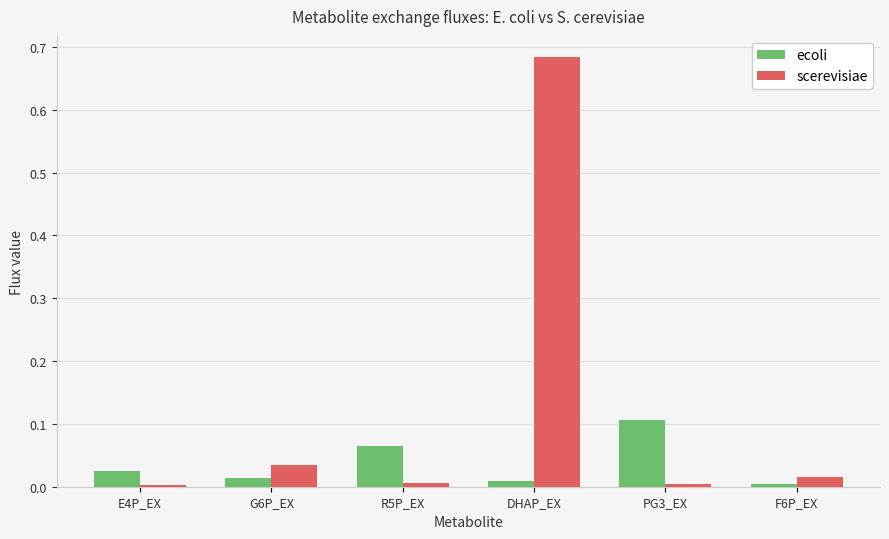

Is it true that ecoli equals 0.1 at PG3_EX?

True